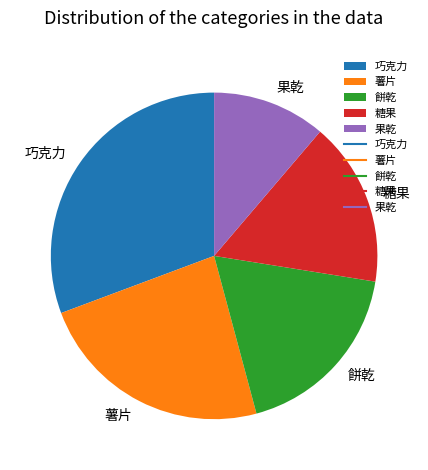

Is the sum of 糖果 and 果乾 greater than half?

No